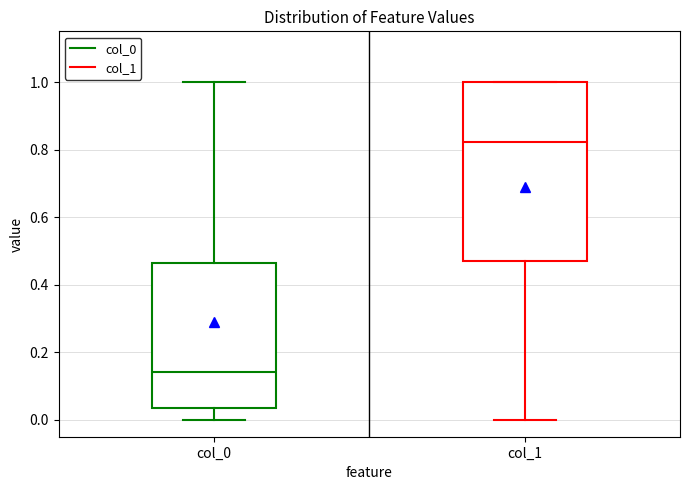

Reading left to right, transcribe this box plot: for each box, give where its median line is, the range the box spans, and where its two whiskers end, as read against the y-axis. The values are not printed on the chart, so give them approximately, as read against the axis.

col_0: median 0.14, box 0.04 to 0.46, whiskers 0.00 to 1.00
col_1: median 0.82, box 0.48 to 1.00, whiskers 0.00 to 1.00